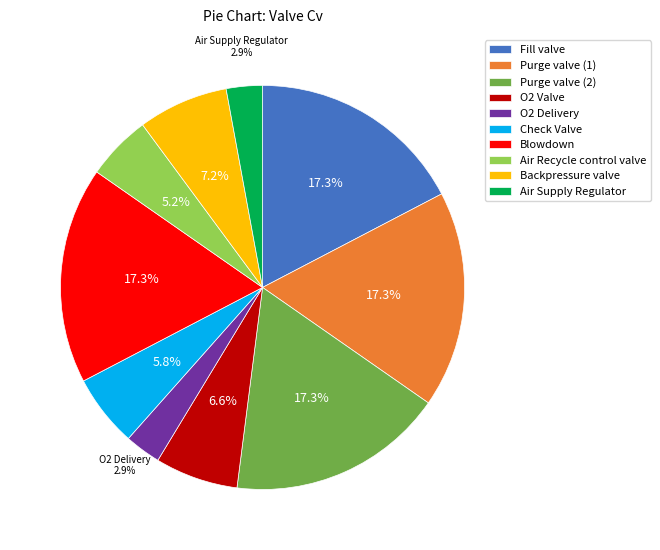

How many segments does this pie chart have?

10